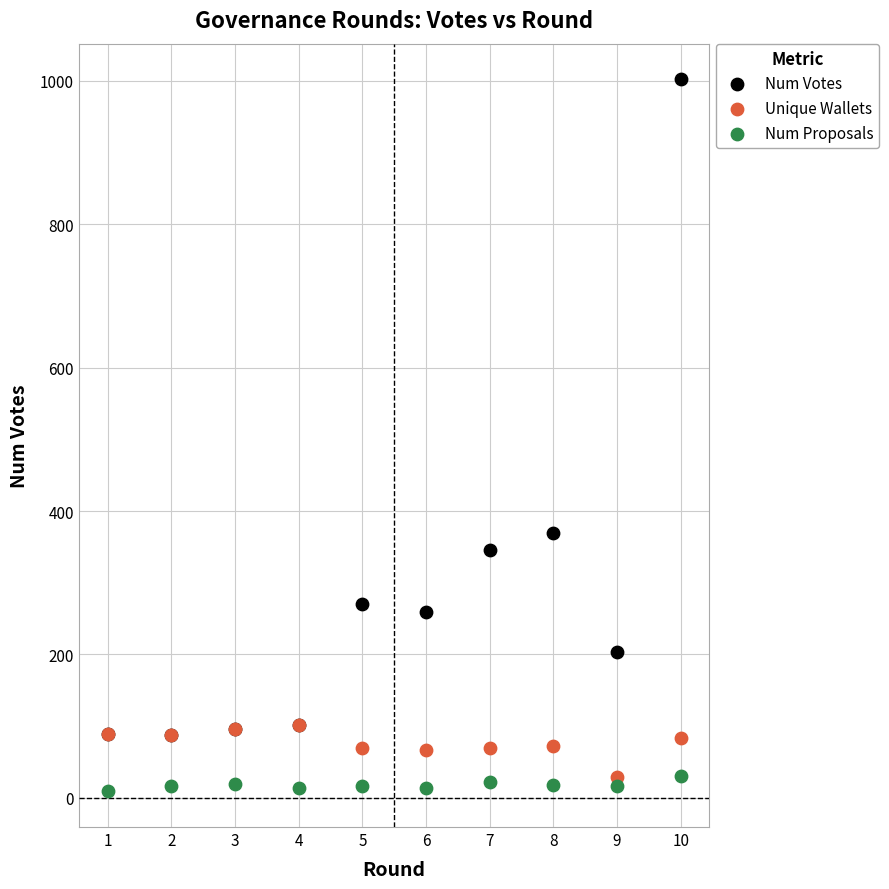

What are all the series names shown in the legend?

Num Votes, Unique Wallets, Num Proposals